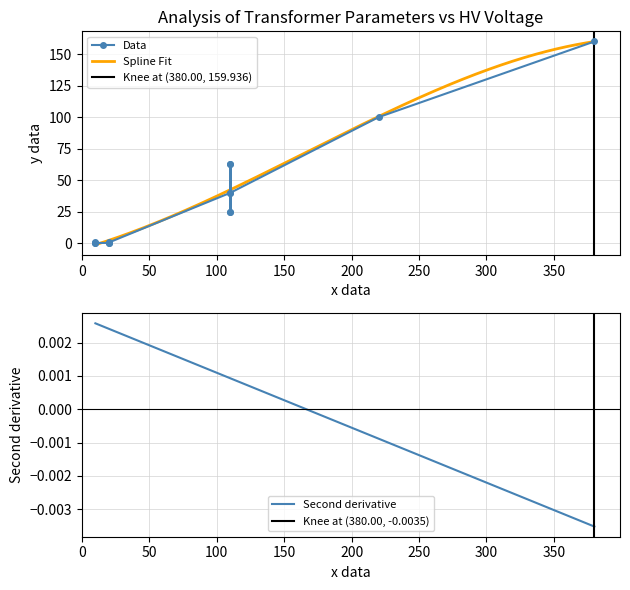

Does the chart have visible grid lines?

Yes